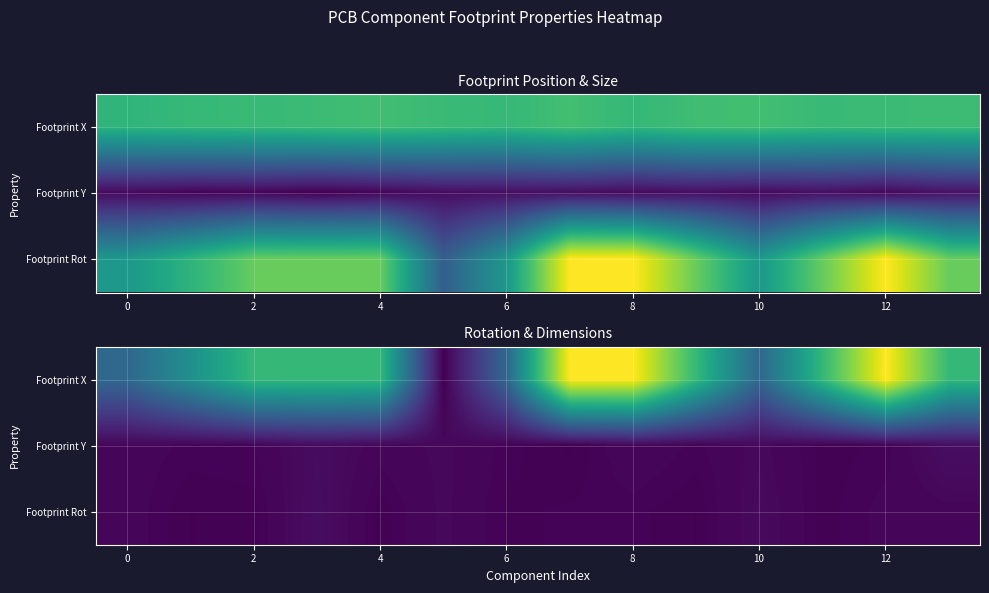

At which category is the sum across all series the highest?

8